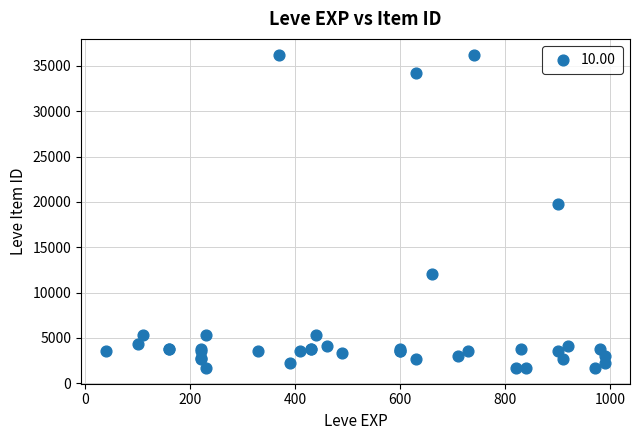

What Y value in the scatter plot is closest to 18967?

19744